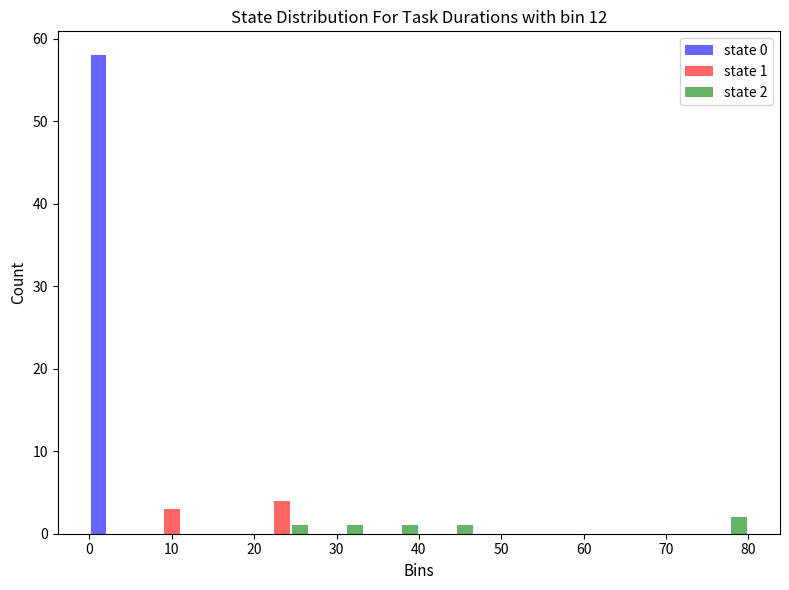

In the state 0 series, which range on the x-axis has the tallest bar?

0 to 7